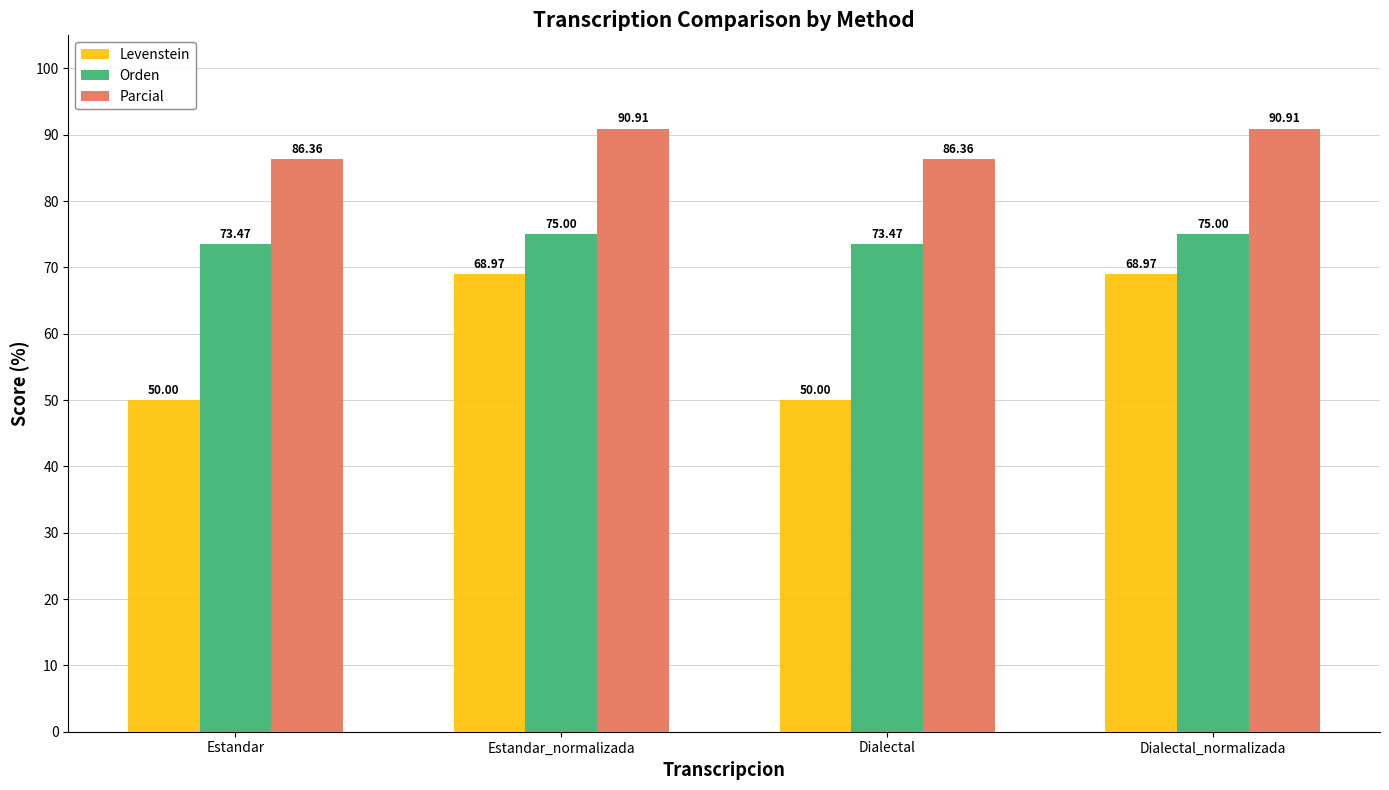

The value of Orden at Estandar_normalizada is 39.3. True or false?

False